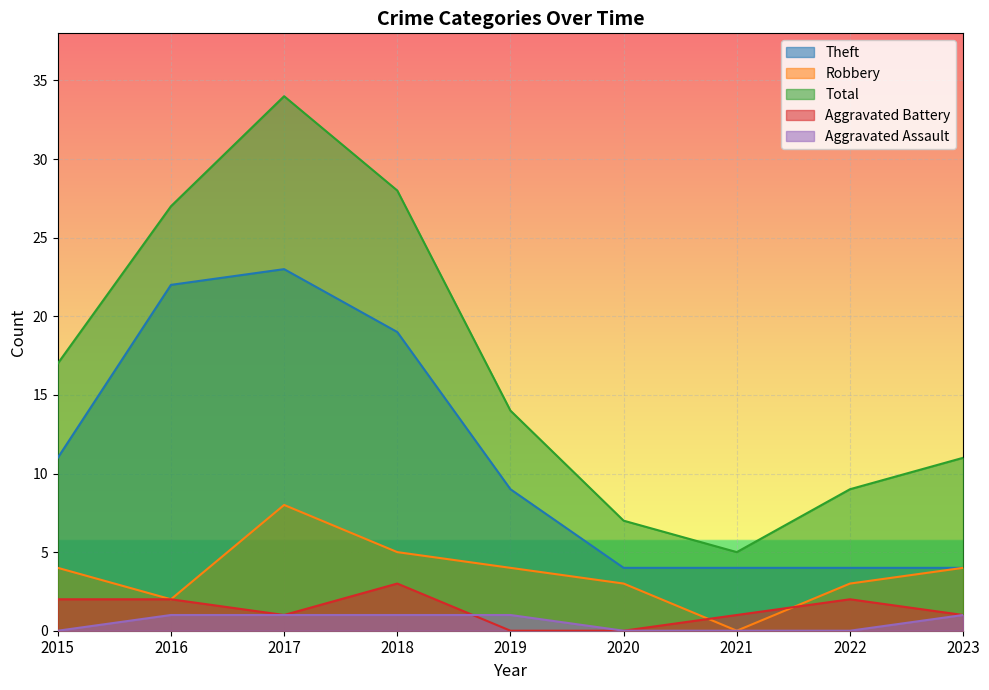

How many lines are shown in the chart?

5